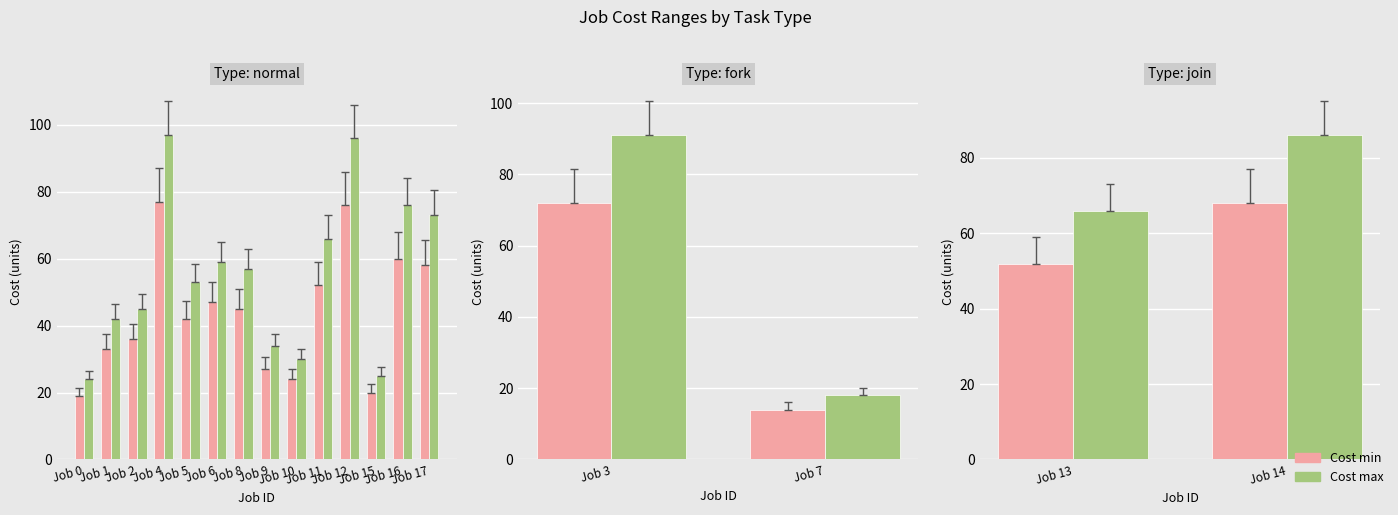

Count the number of data series in this chart.

2